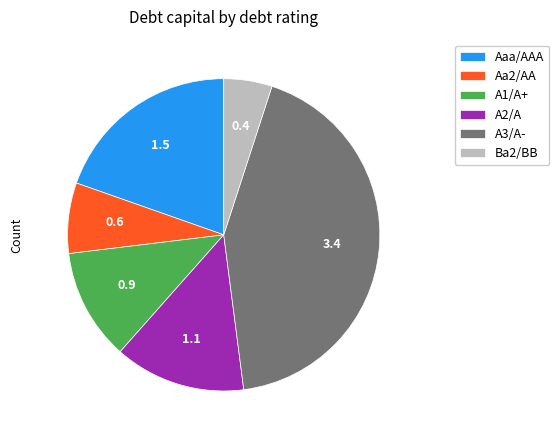

Is there any slice that represents more than half of the pie?

No